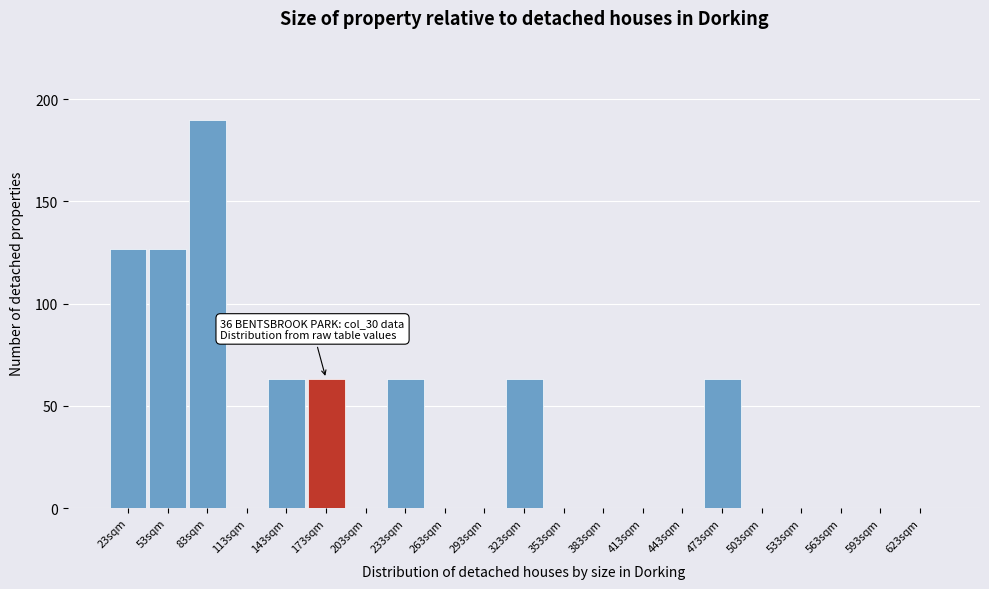

Reading right to left, extract all data points from this chart.

623sqm=0.0	593sqm=0.0	563sqm=0.0	533sqm=0.0	503sqm=0.0	473sqm=63.3	443sqm=0.0	413sqm=0.0	383sqm=0.0	353sqm=0.0	323sqm=63.3	293sqm=0.0	263sqm=0.0	233sqm=63.3	203sqm=0.0	173sqm=63.3	143sqm=63.3	113sqm=0.0	83sqm=190.0	53sqm=126.7	23sqm=126.7